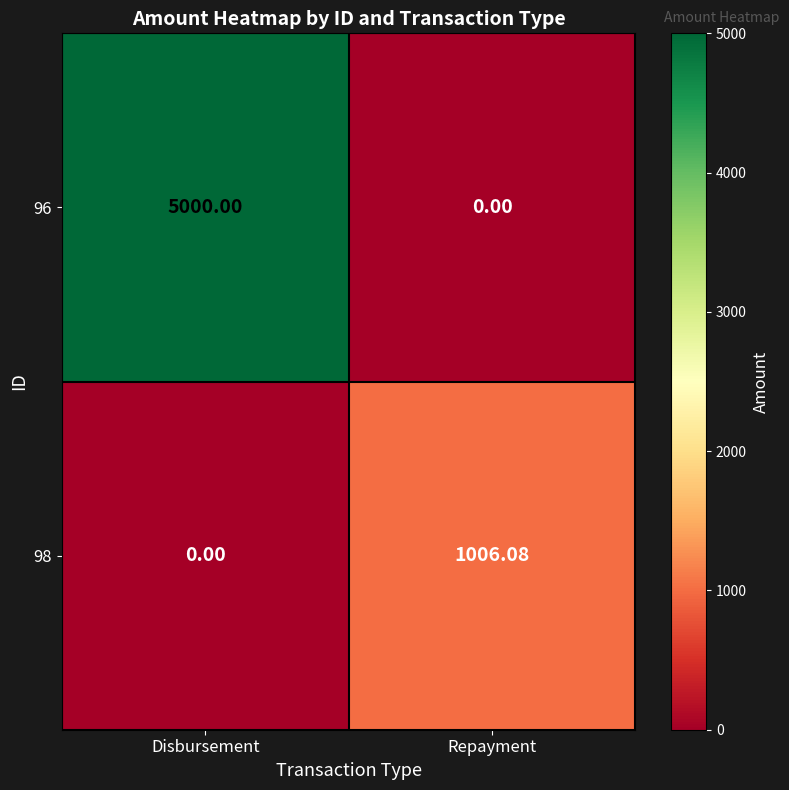

Which series changed the most between Disbursement and Repayment?

96